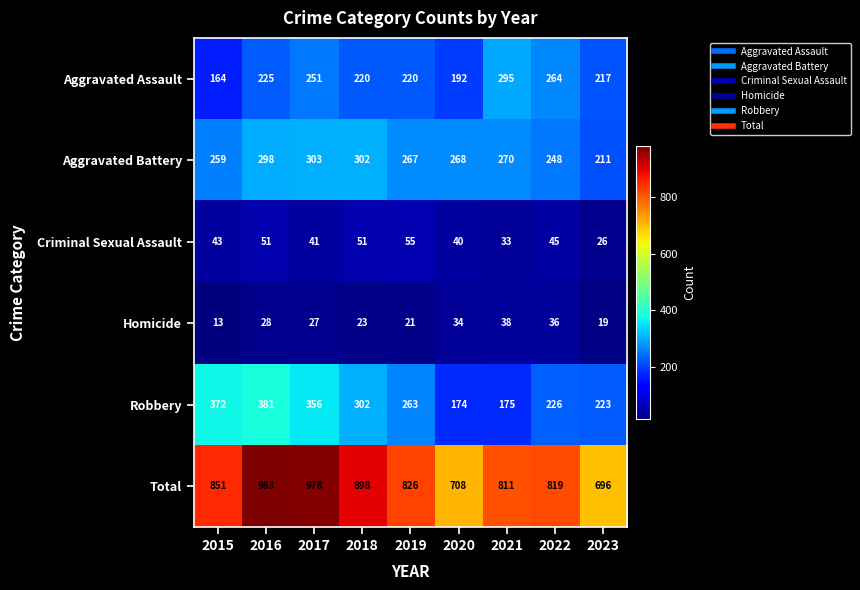

How many categories are shown in the chart?

9